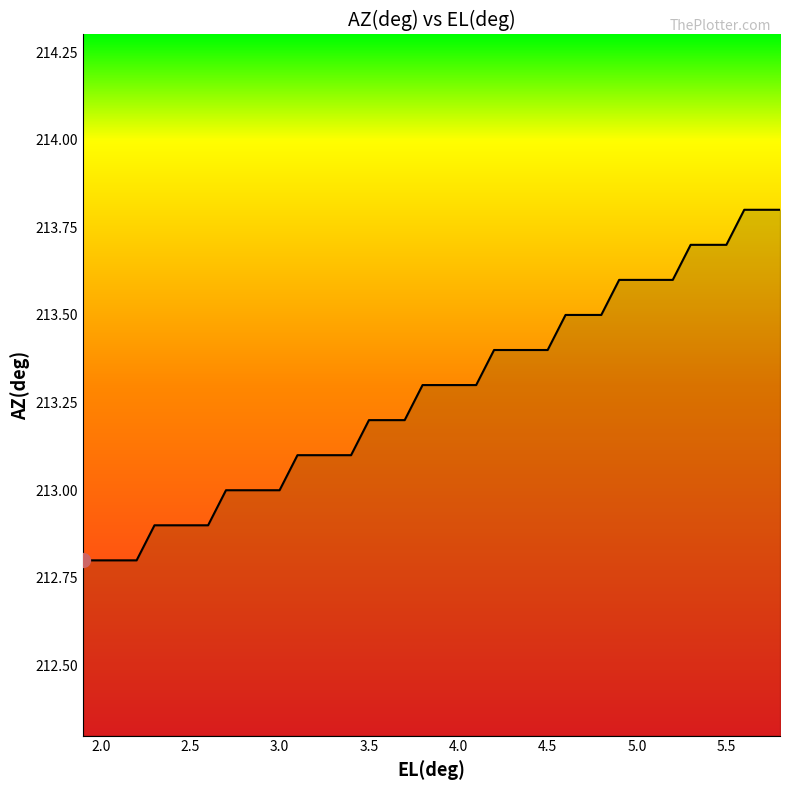

What is the smallest value displayed?

212.8